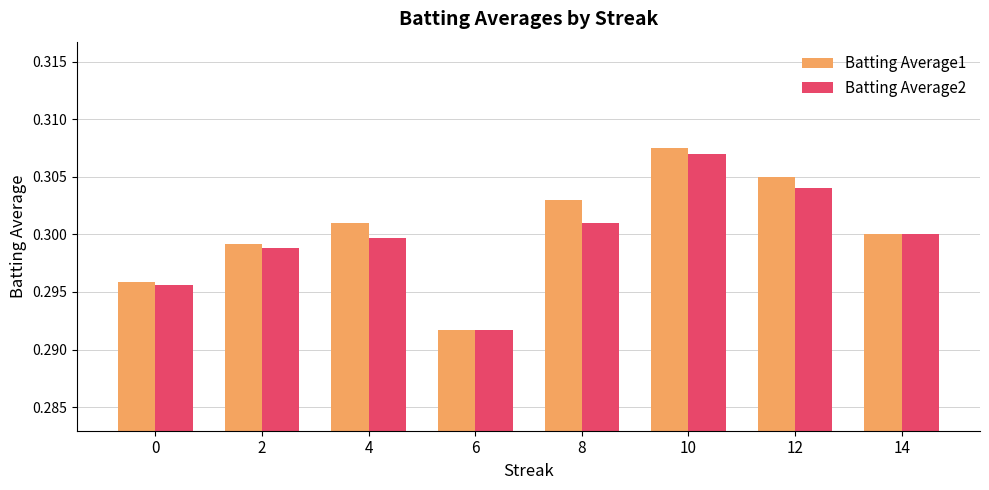

Where is Batting Average1 nearest to the value 0?

6